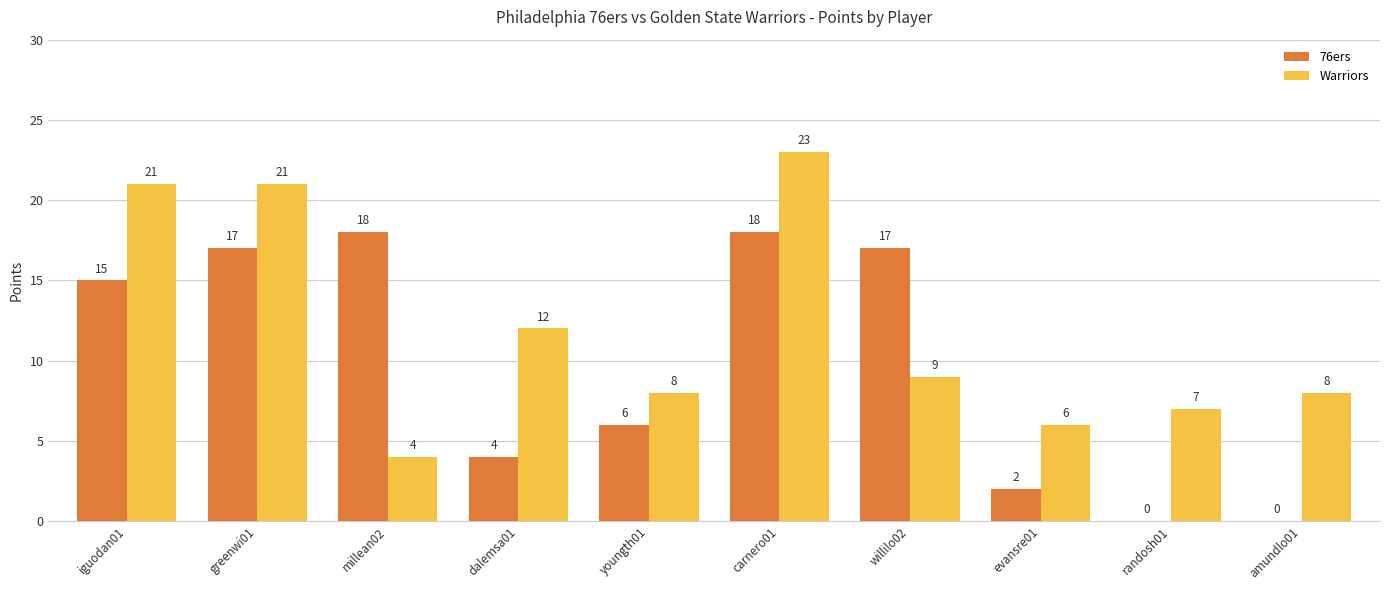

Count the number of data series in this chart.

2